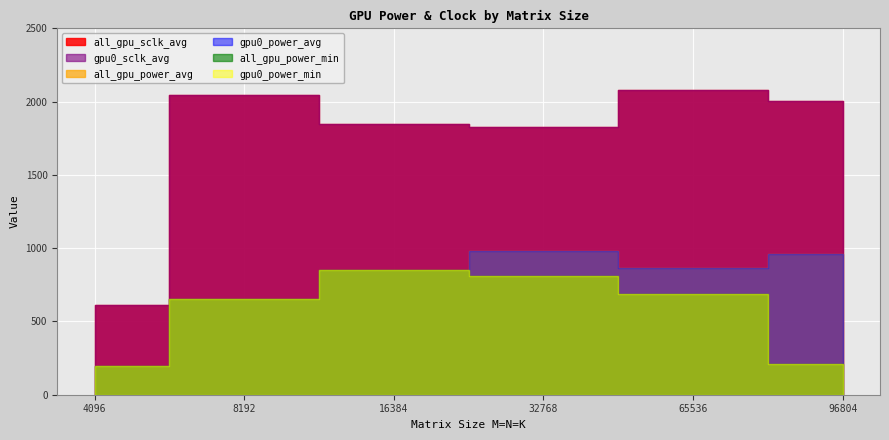

What is the value of the gpu0_sclk_avg point at the 2nd from the left?

2047.3